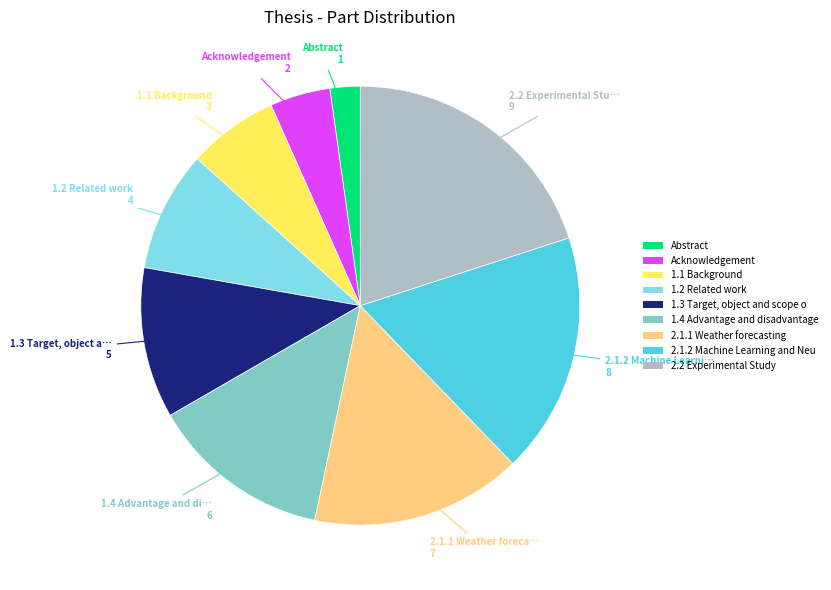

Rank the categories by value from lowest to highest.

Abstract, Acknowledgement, 1.1 Background, 1.2 Related work, 1.3 Target, object and scope o, 1.4 Advantage and disadvantage, 2.1.1 Weather forecasting, 2.1.2 Machine Learning and Neu, 2.2 Experimental Study